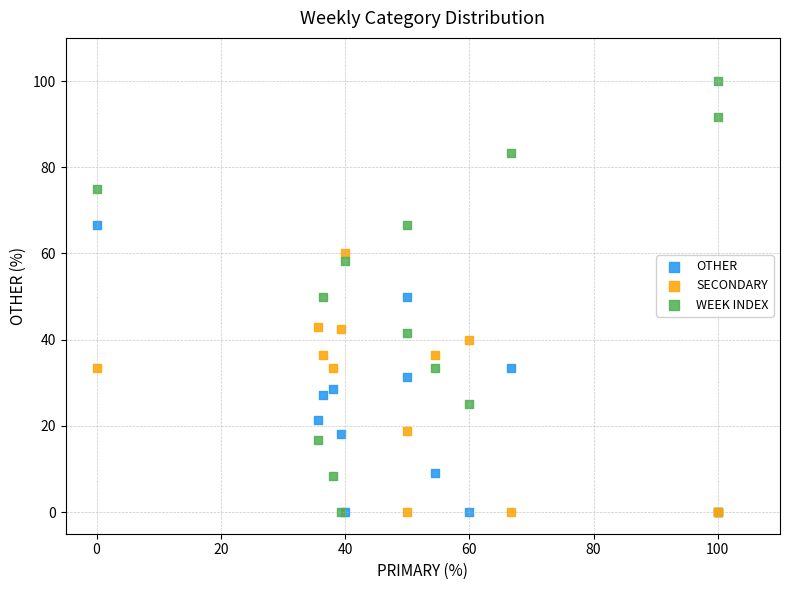

What are all the series names shown in the legend?

OTHER, SECONDARY, WEEK INDEX